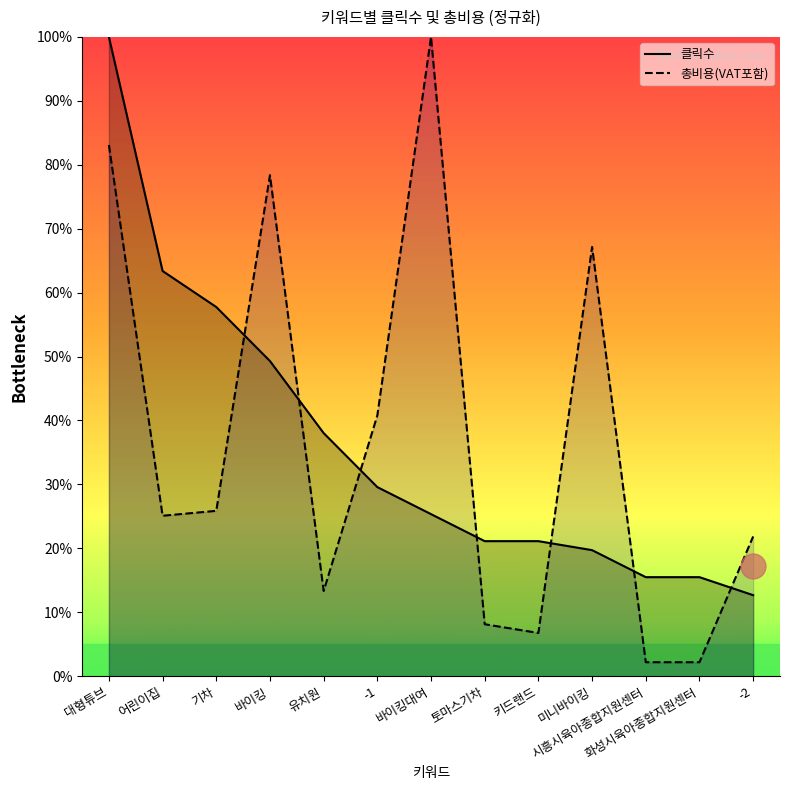

What is the total value across all series at -1?

0.7